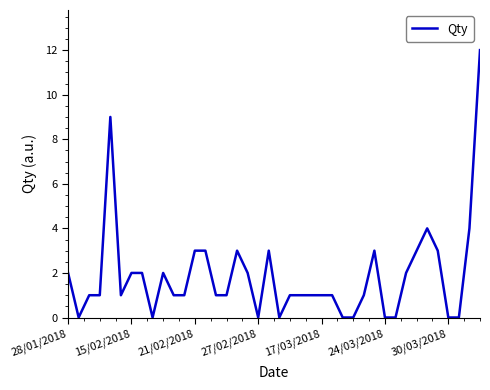

Reading right to left, list all the values displayed in this chart.

12	4	0	0	3	4	3	2	0	0	3	1	0	0	1	1	1	1	1	0	3	0	2	3	1	1	3	3	1	1	2	0	2	2	1	9	1	1	0	2